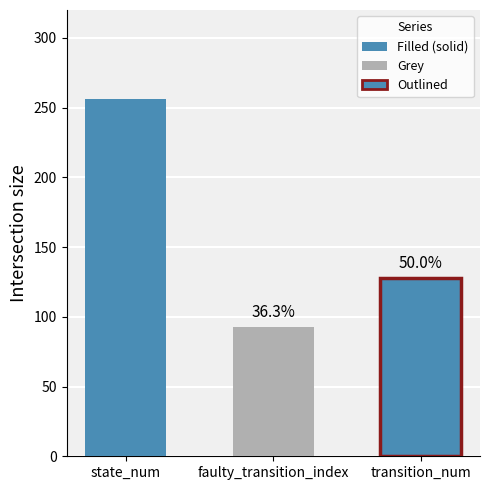

The value of outline at transition_num is 0. True or false?

True